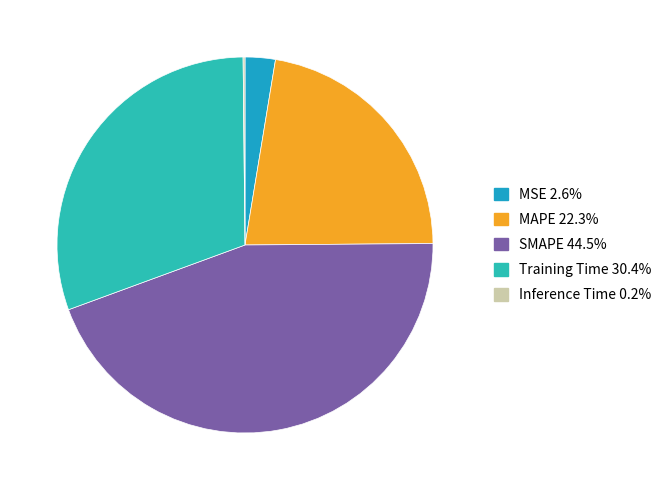

What is the ratio of the value at SMAPE to the value at Training Time?

1.5